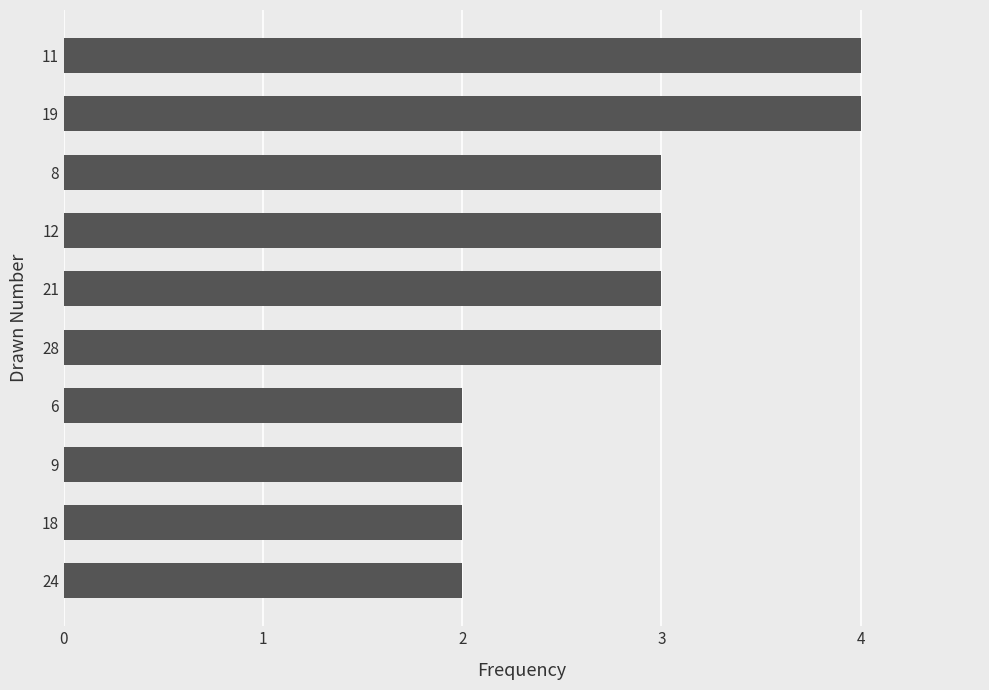

Approximately how many times larger is the value at 18 compared to 24?

1.0